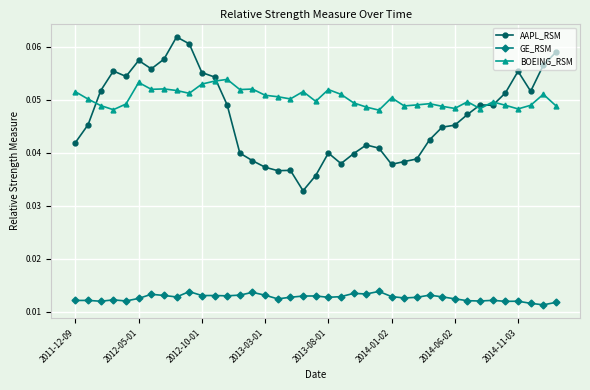

True or false: GE_RSM has more than 1 interior local peaks.

True